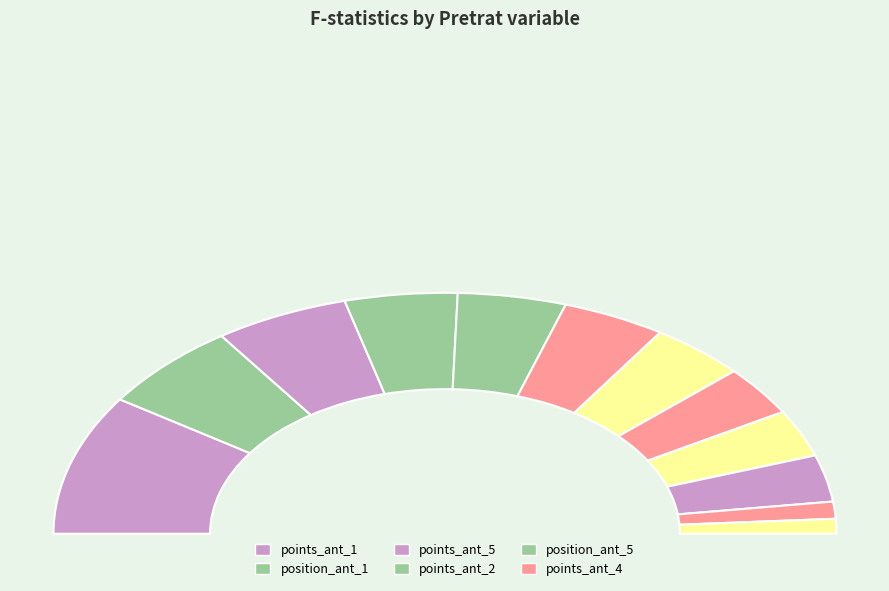

Rank the categories by value from highest to lowest.

points_ant_1, position_ant_1, points_ant_5, points_ant_2, position_ant_5, points_ant_4, points_ant_3, position_ant_3, position_ant_2, position_ant_4, promoccup_ant_2, promoccup_ant_1, promoccup_ant_4, promoccup_ant_3, promoccup_ant_5